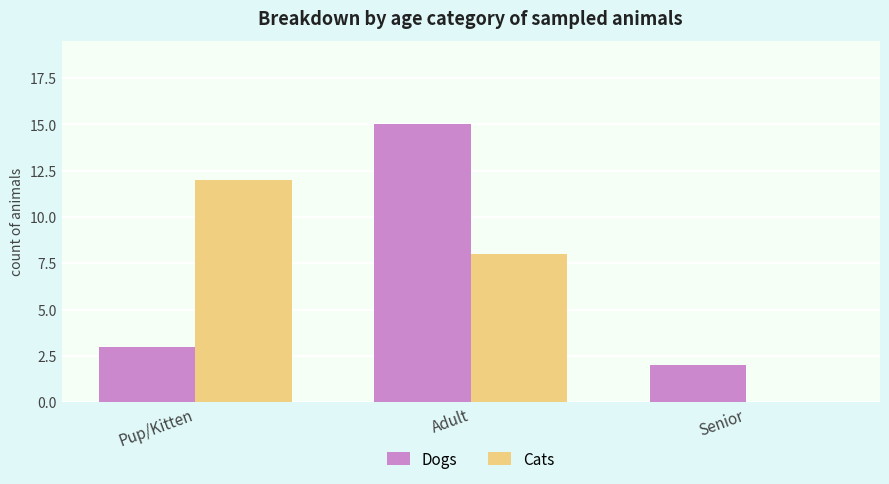

Count the number of categories in the chart.

3